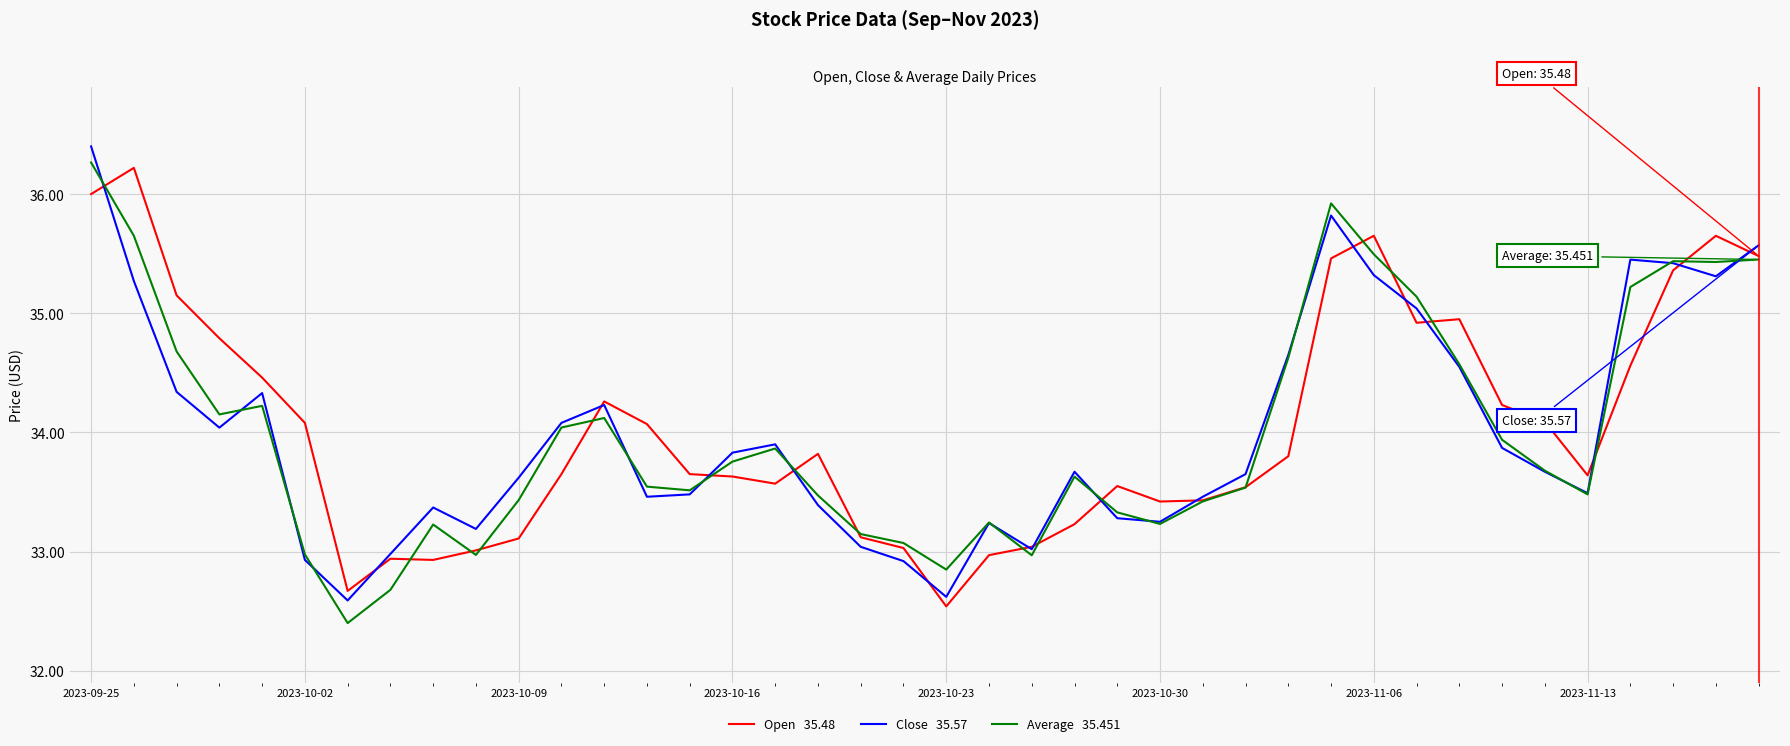

What is the maximum value shown in the chart?

36.4